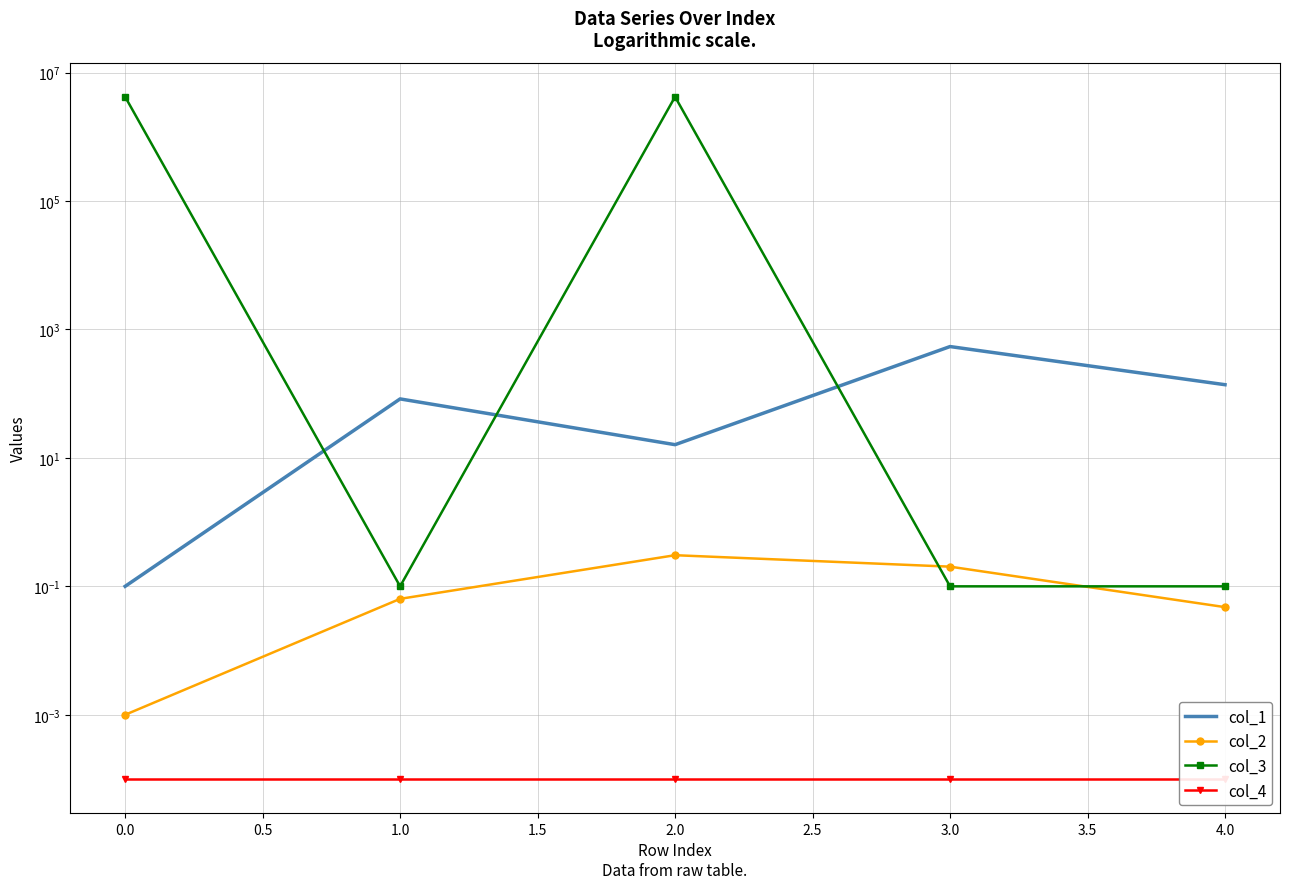

Which series has the largest total across all categories?

col_3